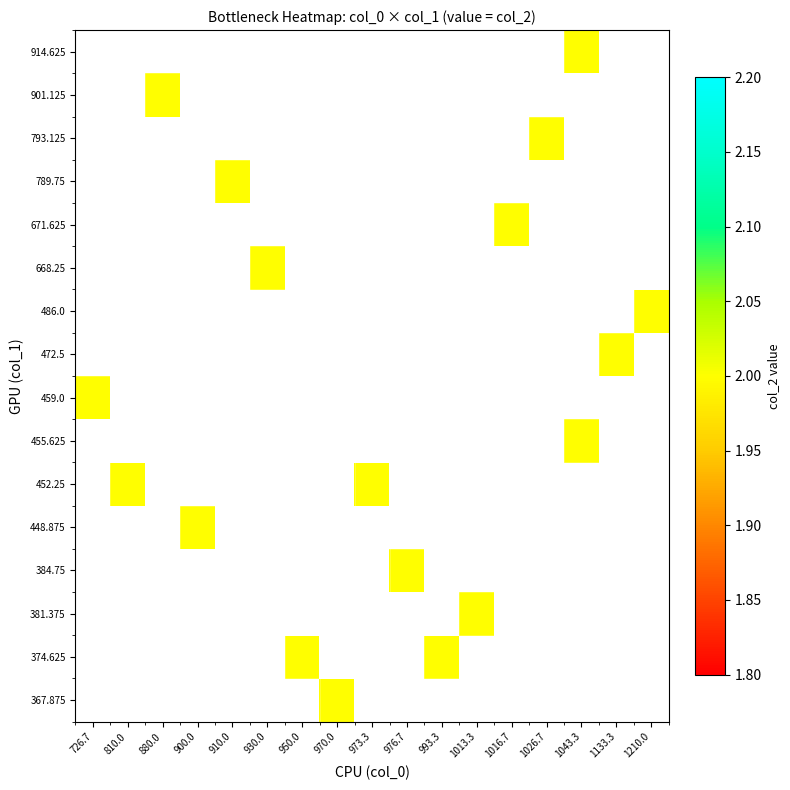

At which category does the chart reach its peak across all series?

970.0